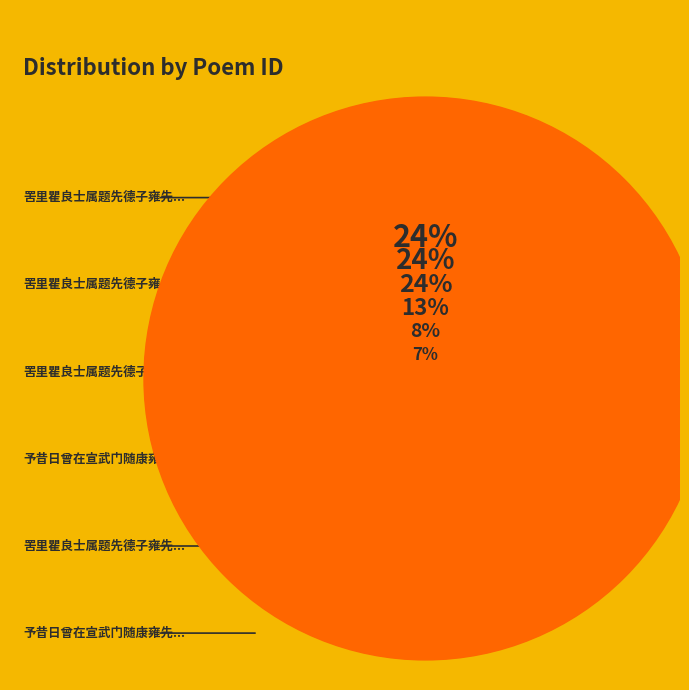

To the nearest percent, what percentage of the pie is 予昔日曾在宣武门随康雍先生学字一别多年今欲访之奈地址不详怏怏而反?

7%